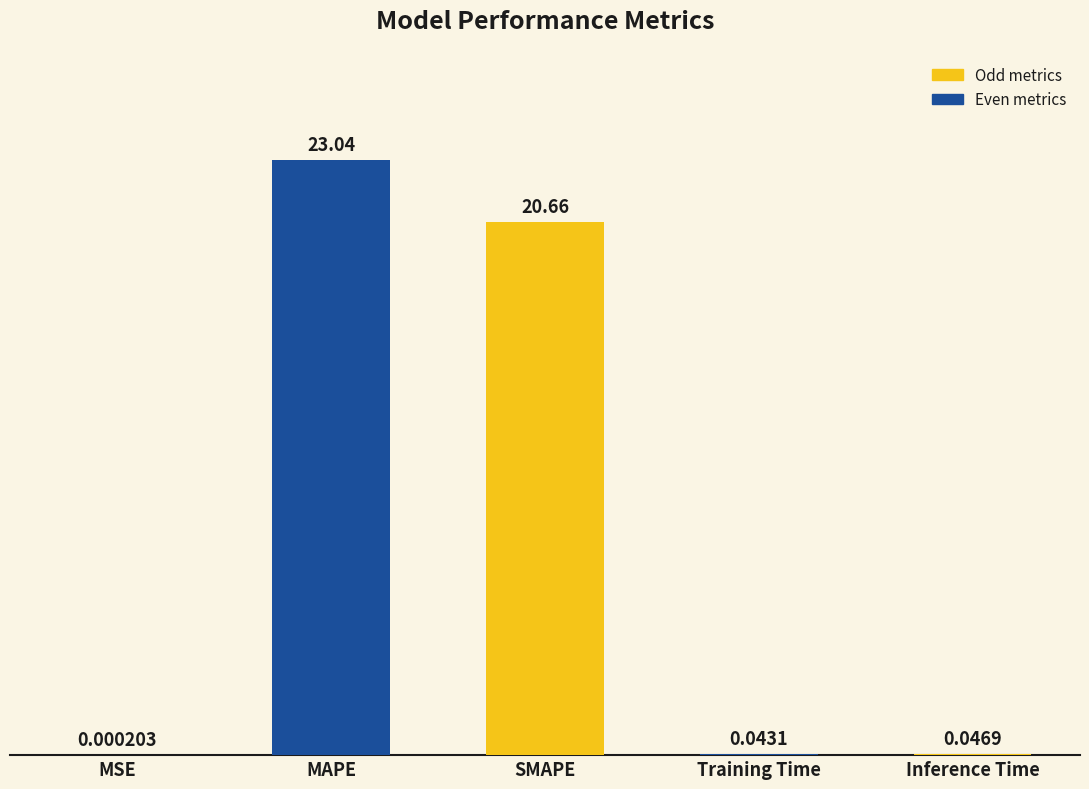

Which has a higher value, MSE or Training Time?

Training Time